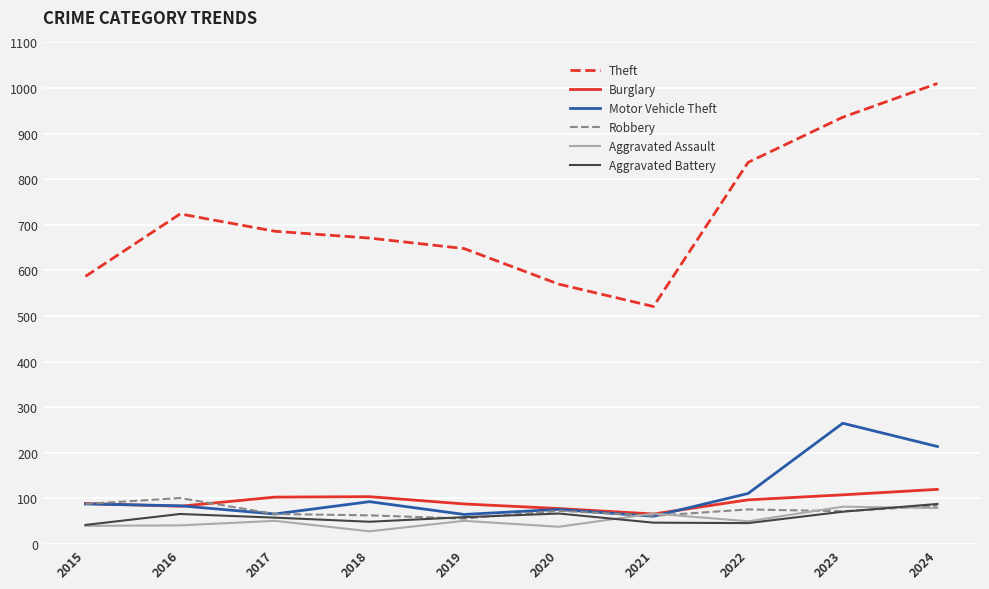

Which series has the largest range (max minus min)?

Theft